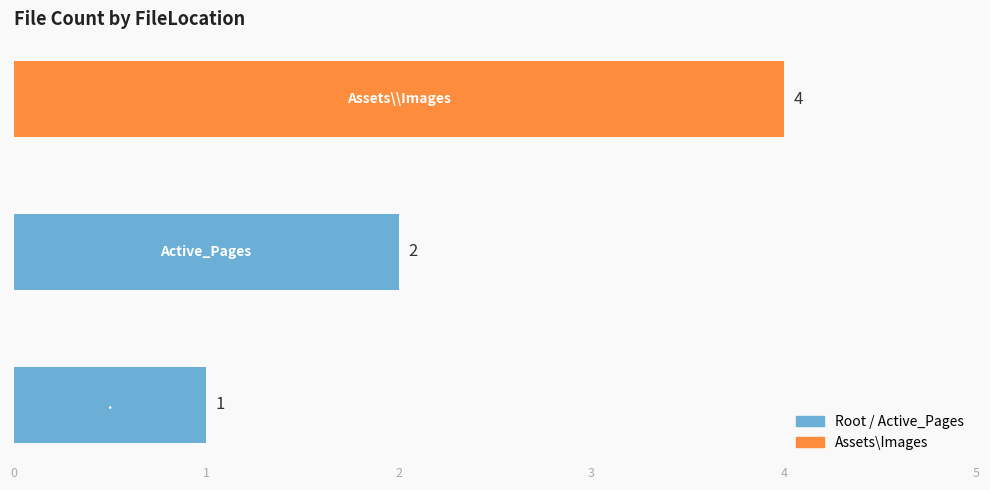

What is the difference between the maximum and minimum values?

3